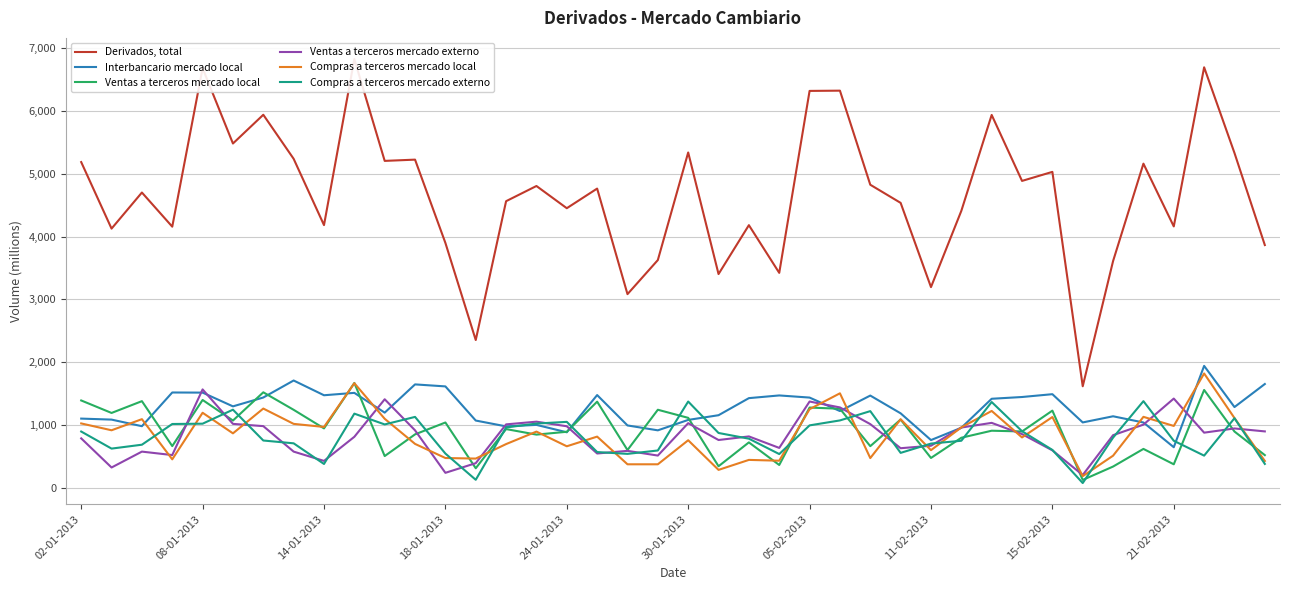

True or false: Interbancario mercado local has more than 0 interior local peaks.

True